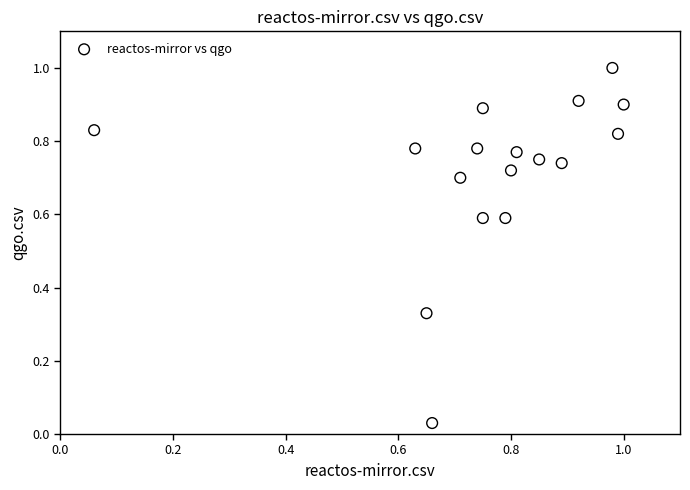

What is the range of Y values (max minus min)?

1.0